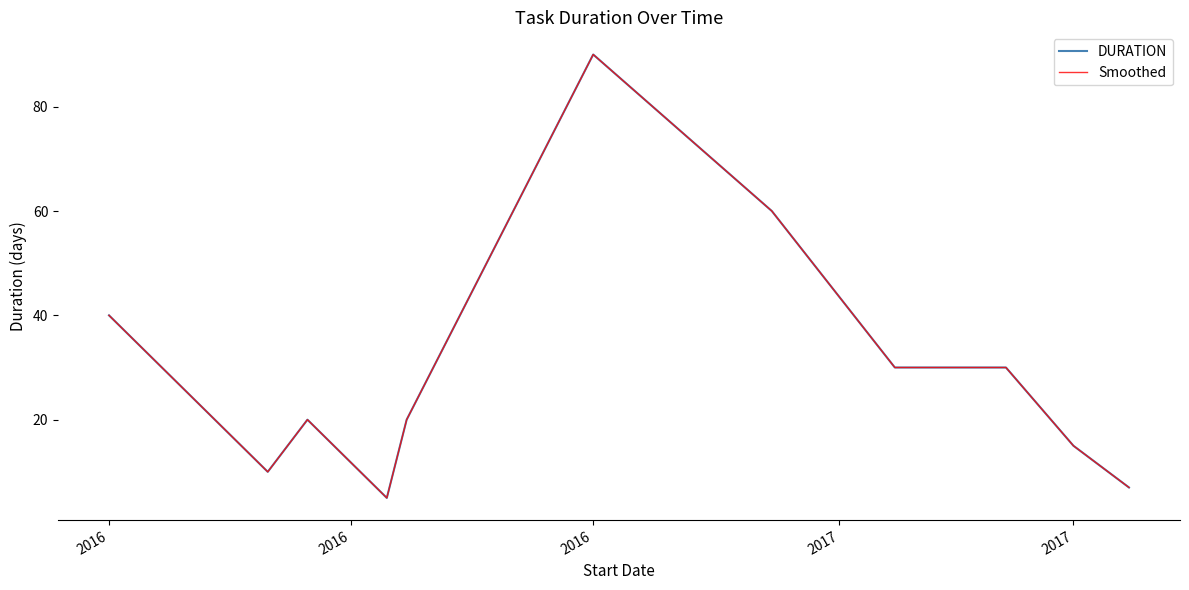

Does the chart display data point markers on the line(s)?

No